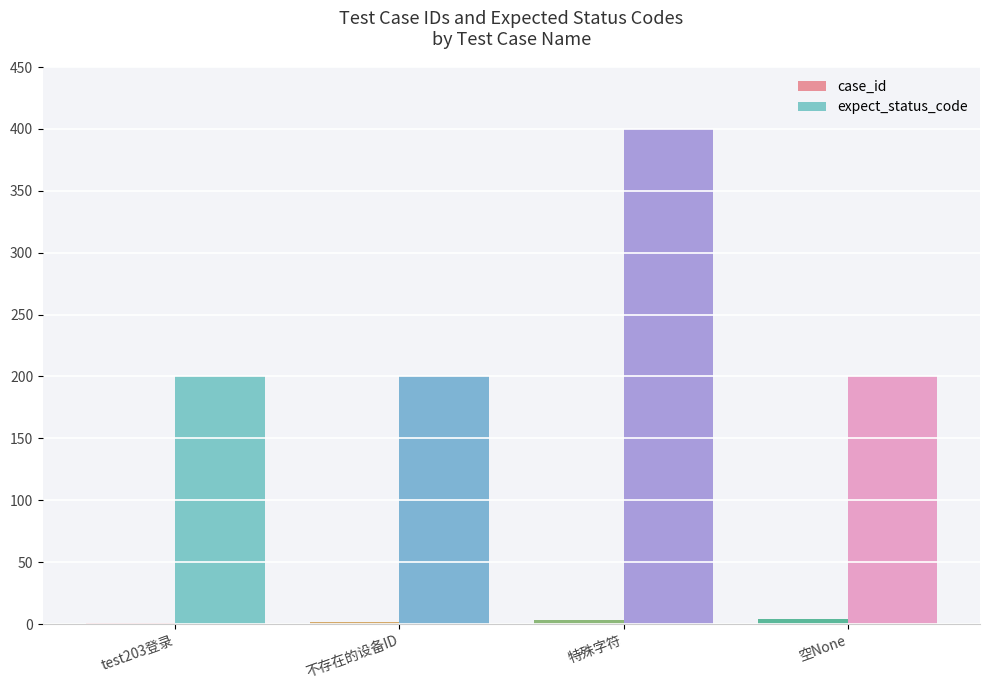

At which category is the sum across all series the highest?

特殊字符